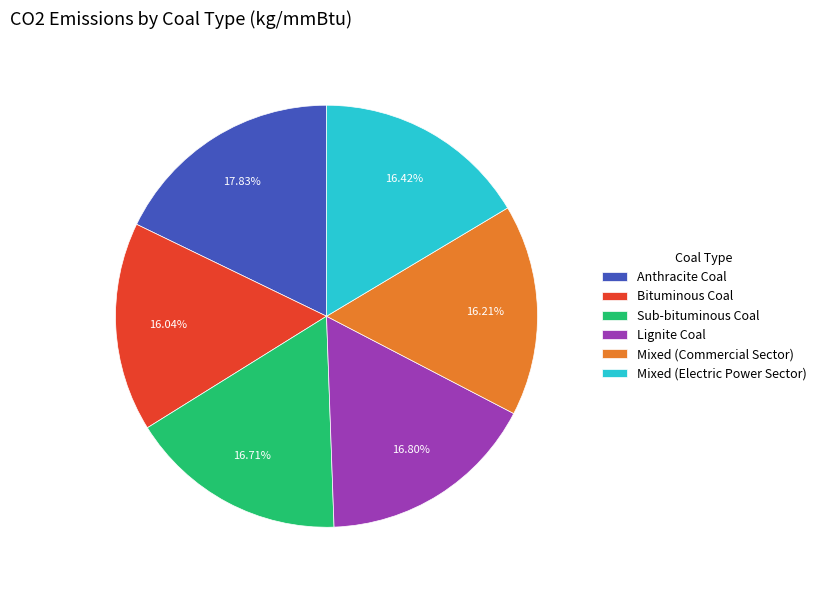

Which has a higher value, Anthracite Coal or Lignite Coal?

Anthracite Coal